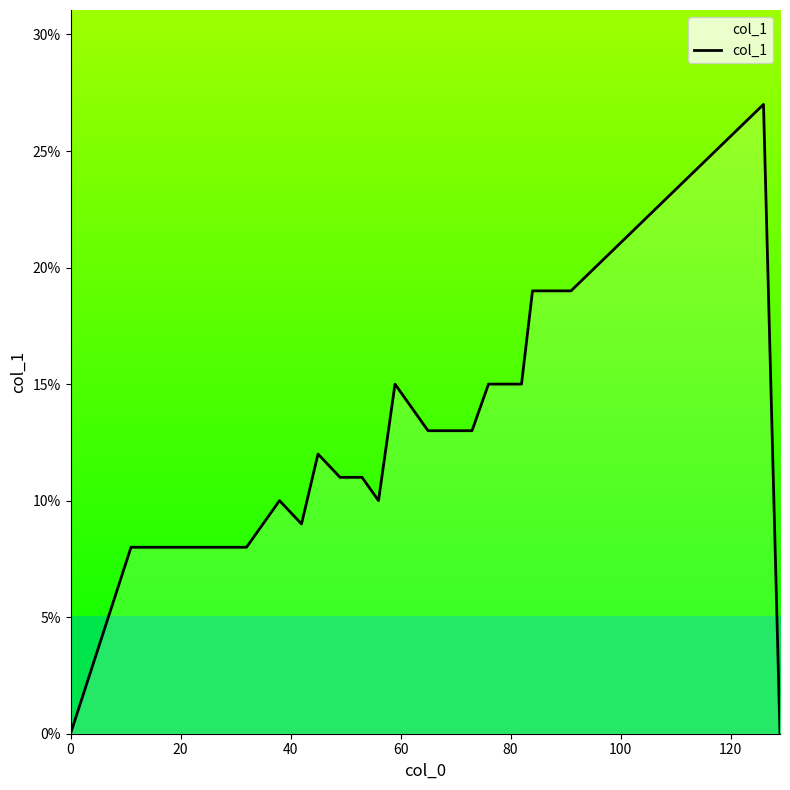

Does the chart have visible grid lines?

No